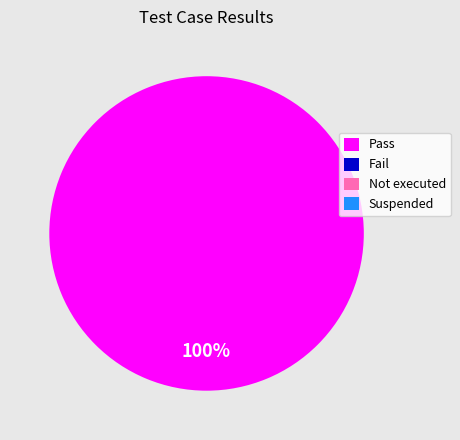

Count the number of slices in the pie.

1